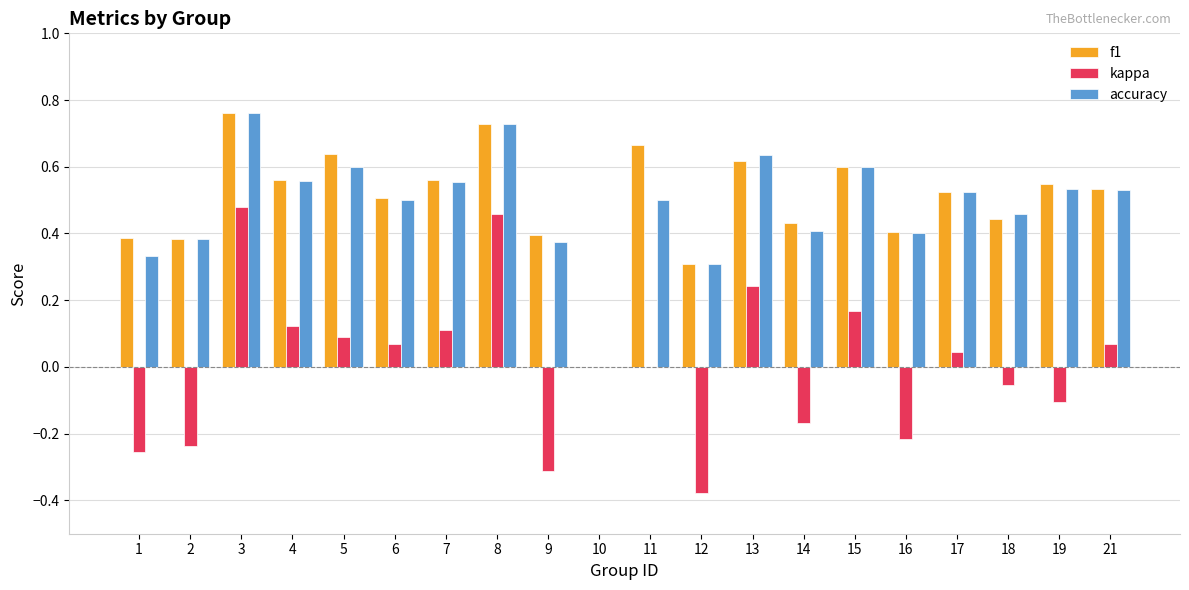

At which label does f1 reach its peak?

3